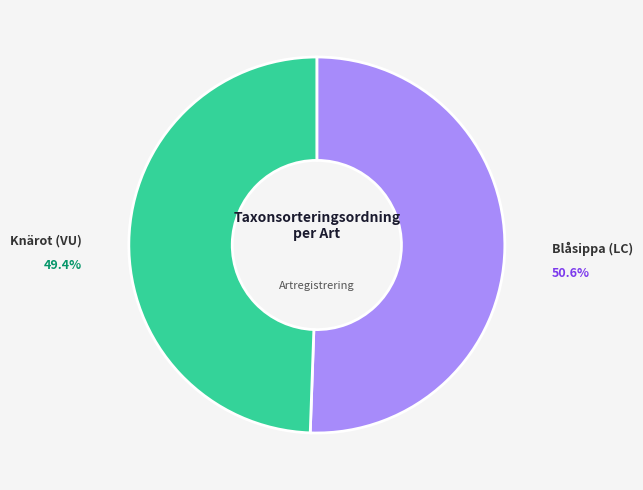

Is it true that Knärot (VU) is 49% of the pie?

True